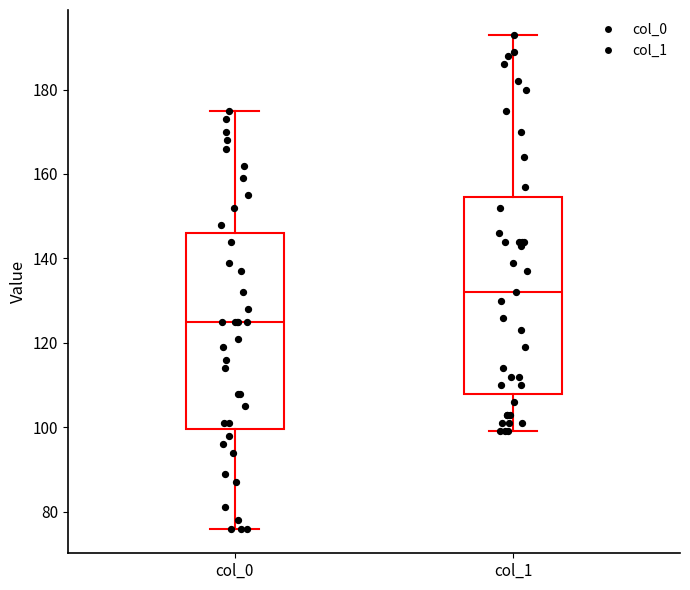

Which box has the lowest median line?

col_0